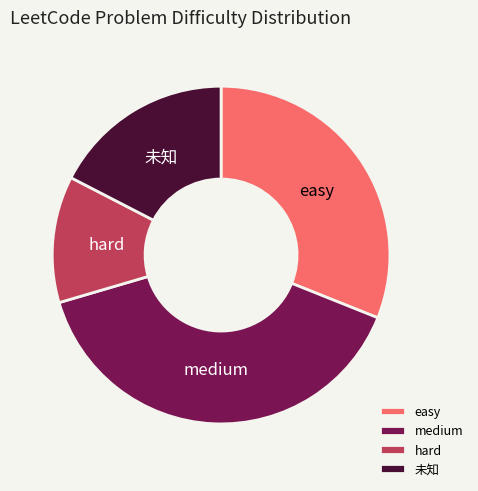

True or false: hard accounts for 18% of the total.

False